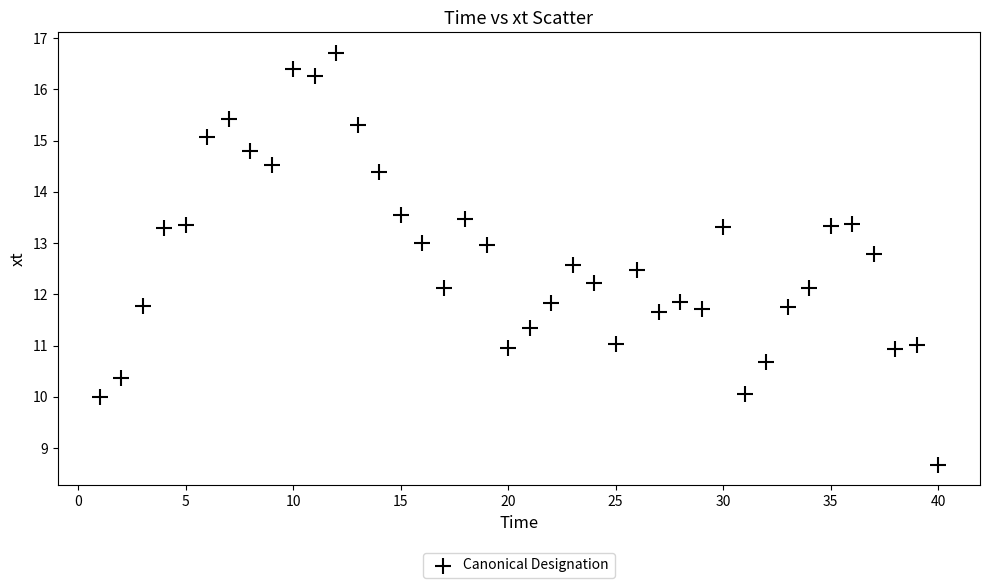

What is the range of X values (max minus min)?

39.0